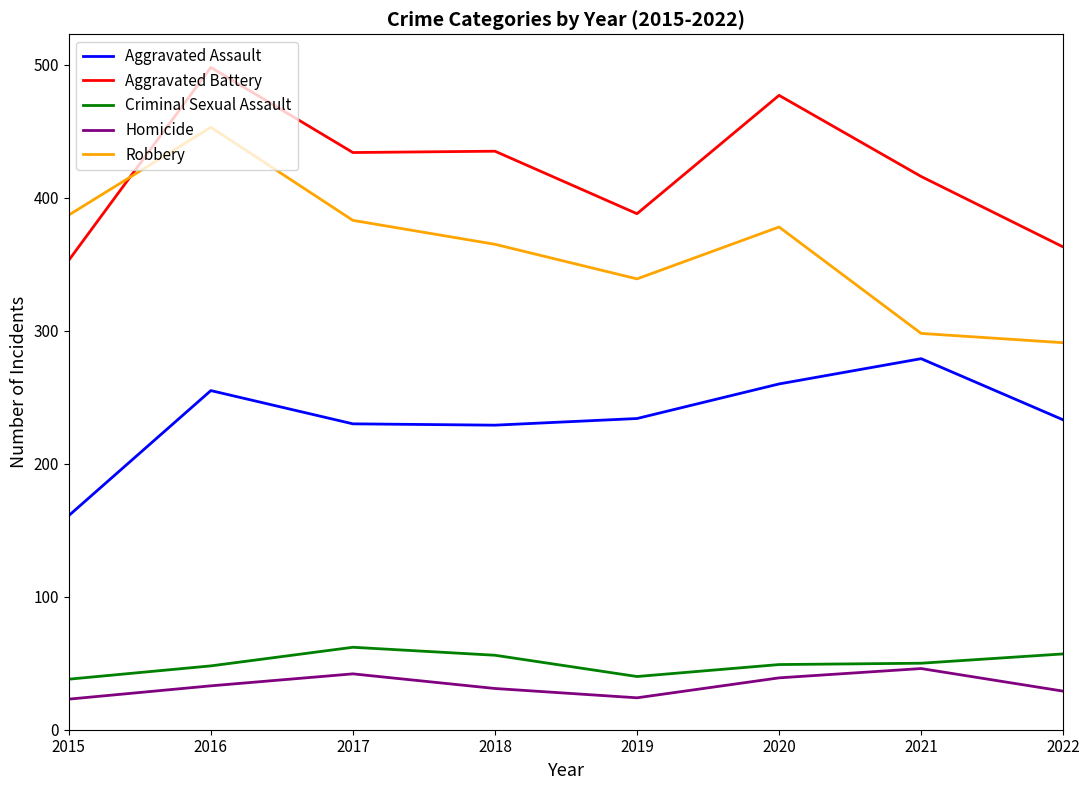

What value does the Aggravated Battery series have at 2017?

434